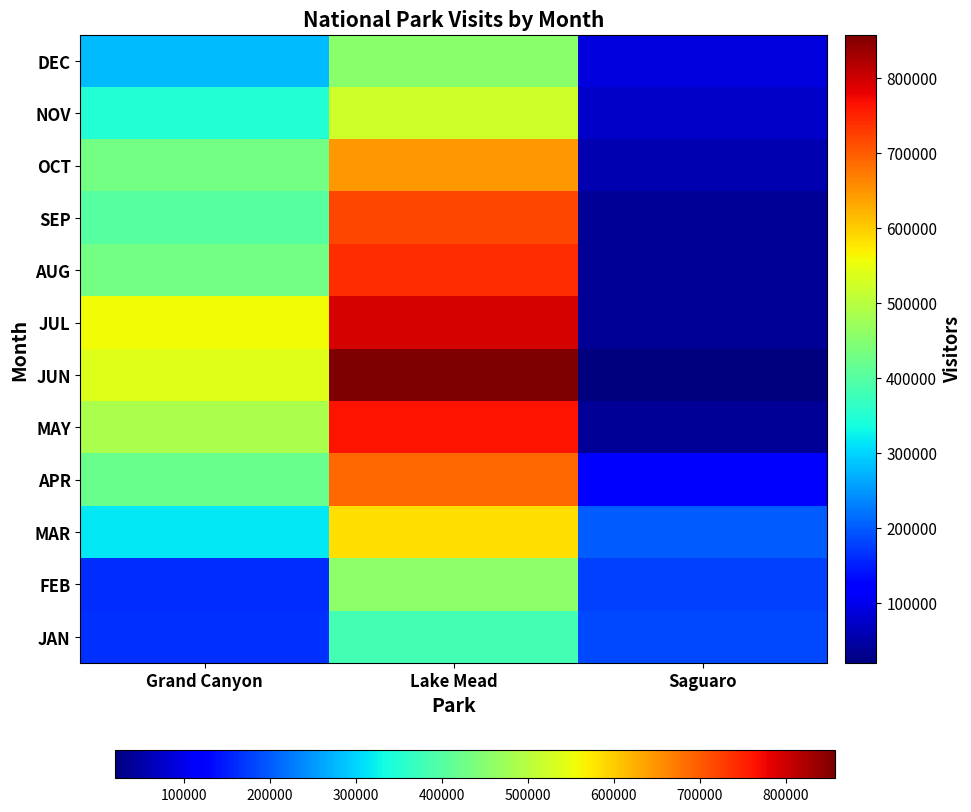

Reading left to right, extract all data points from this chart.

JAN: Grand Canyon=164922	Lake Mead=379860	Saguaro=186505
FEB: Grand Canyon=161428	Lake Mead=456503	Saguaro=177726
MAR: Grand Canyon=317054	Lake Mead=585396	Saguaro=201010
APR: Grand Canyon=421232	Lake Mead=689300	Saguaro=124267
MAY: Grand Canyon=484442	Lake Mead=764240	Saguaro=37630
JUN: Grand Canyon=538530	Lake Mead=857217	Saguaro=19808
JUL: Grand Canyon=556766	Lake Mead=792127	Saguaro=38297
AUG: Grand Canyon=430684	Lake Mead=740202	Saguaro=37217
SEP: Grand Canyon=399321	Lake Mead=718491	Saguaro=39172
OCT: Grand Canyon=430734	Lake Mead=645455	Saguaro=56615
NOV: Grand Canyon=346971	Lake Mead=521522	Saguaro=72714
DEC: Grand Canyon=280593	Lake Mead=453161	Saguaro=88825